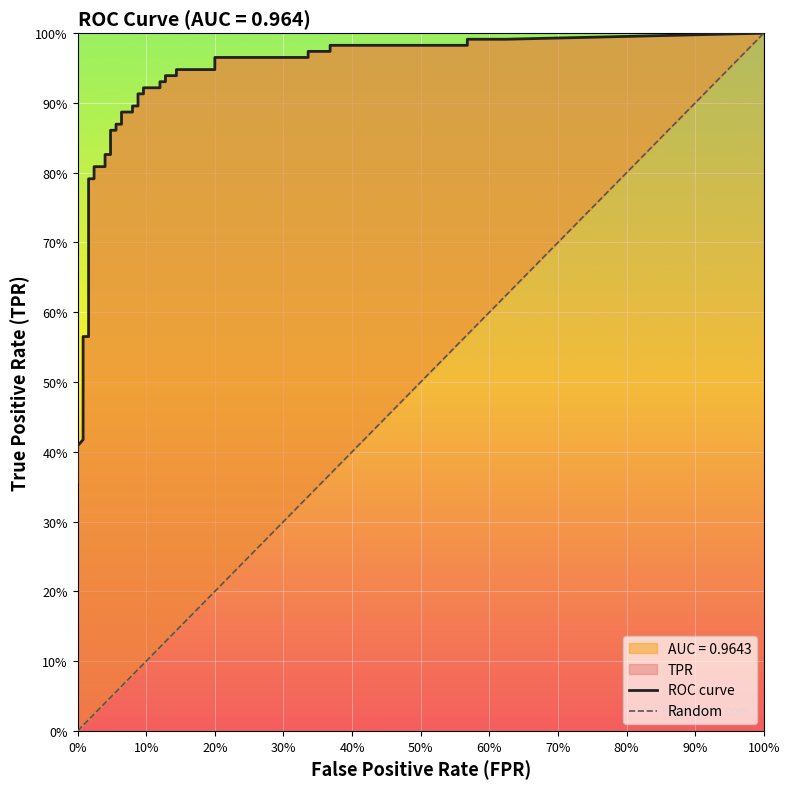

What is the average value of the tpr series?

0.8